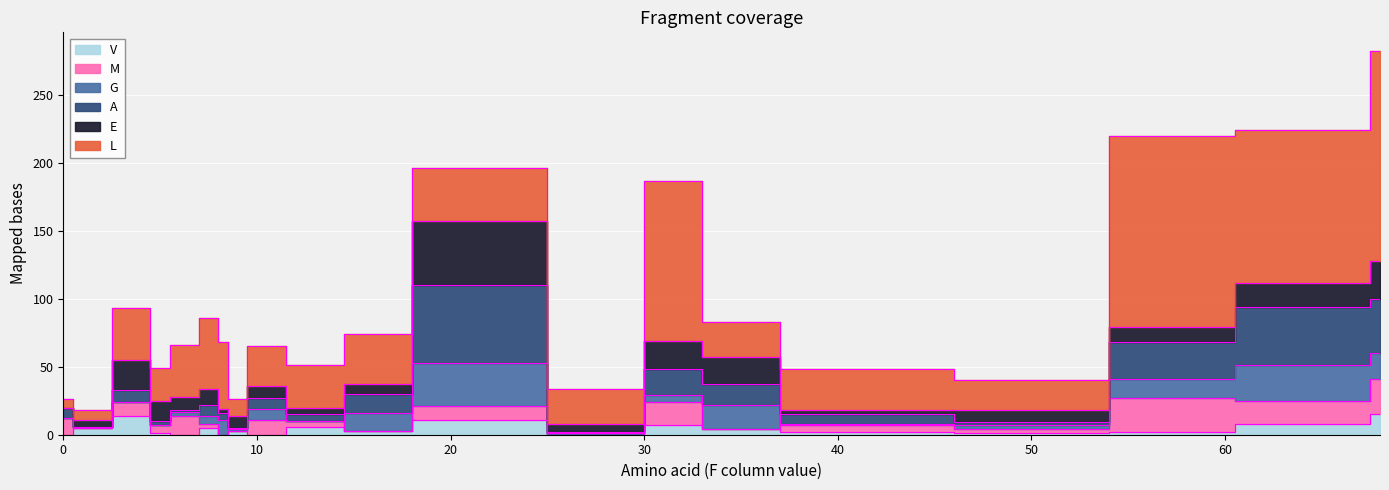

The value of M at W is 5. True or false?

False